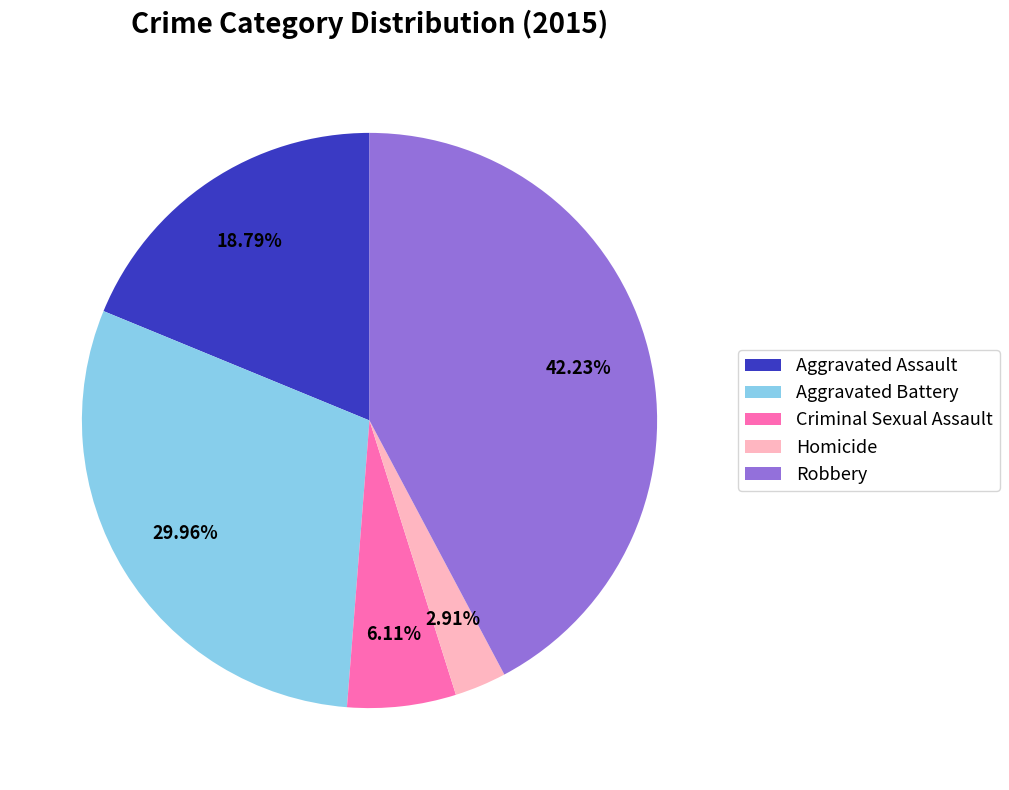

Is there a majority slice in this chart?

No